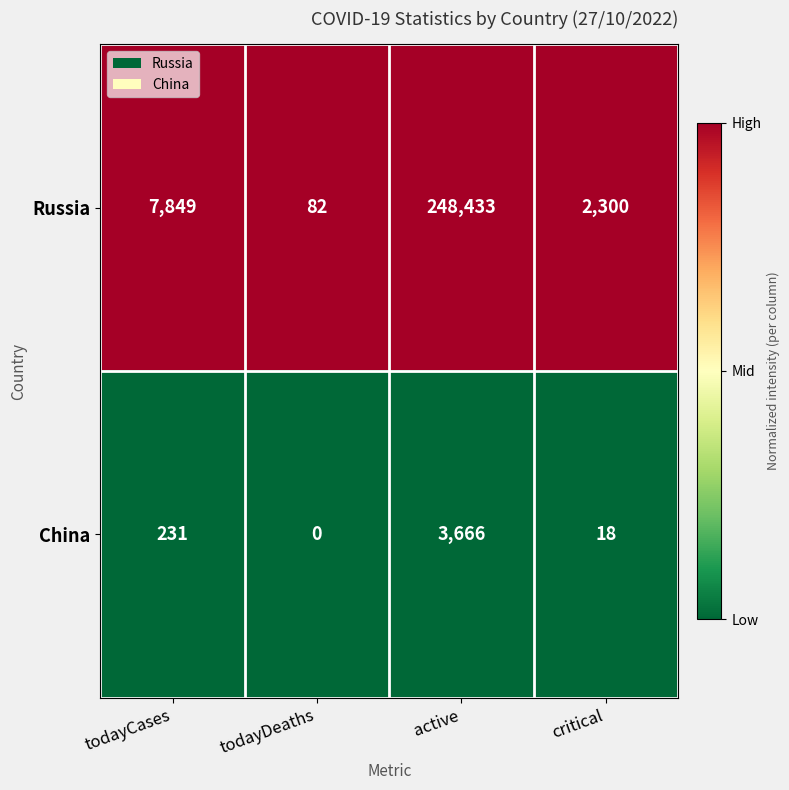

Reading right to left, extract all data points from this chart.

Russia: critical=2300	active=248433	todayDeaths=82	todayCases=7849
China: critical=18	active=3666	todayDeaths=0	todayCases=231